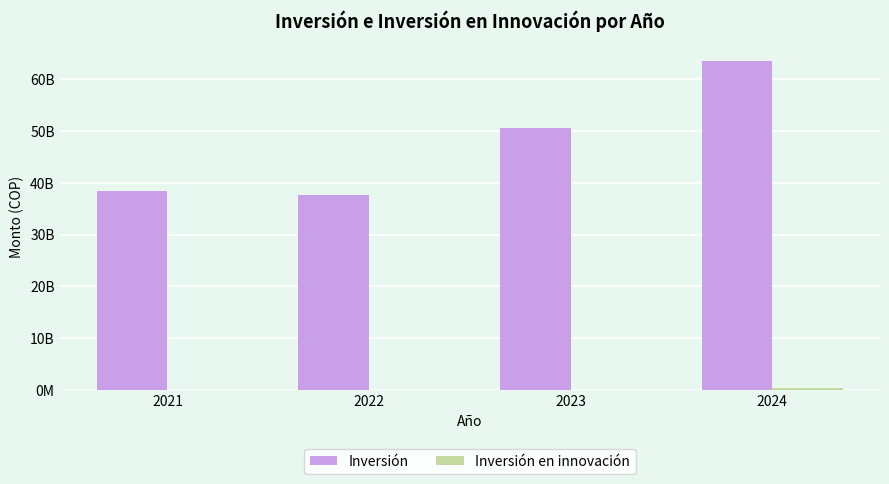

Does the chart contain stacked bars?

No